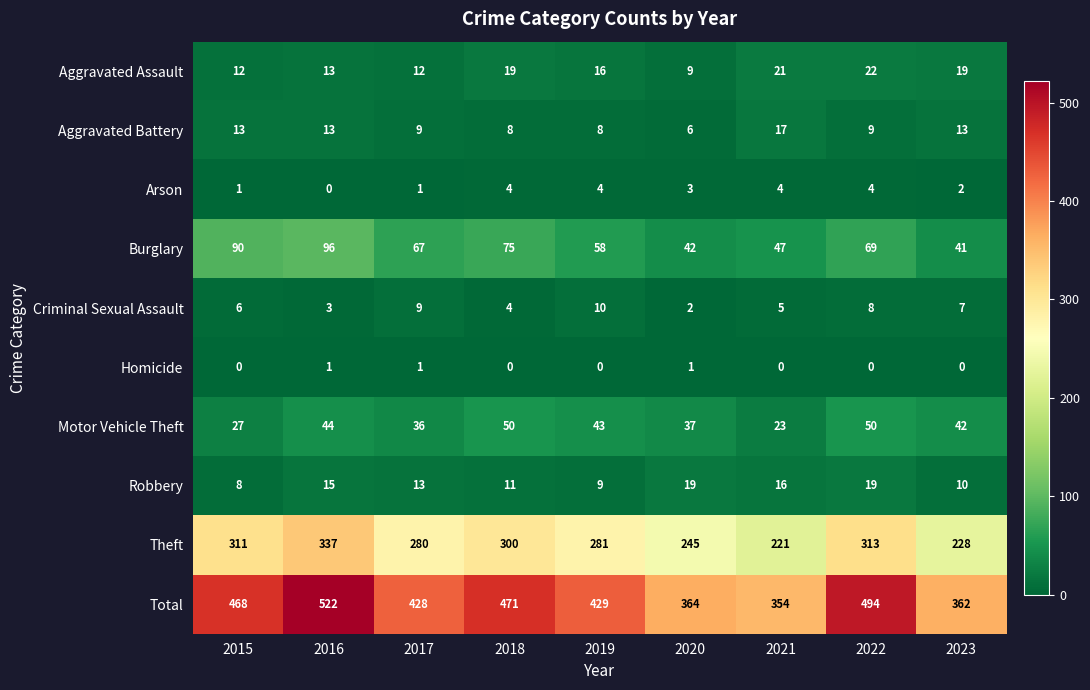

Between 2015 and 2021, which series saw the biggest shift?

Total